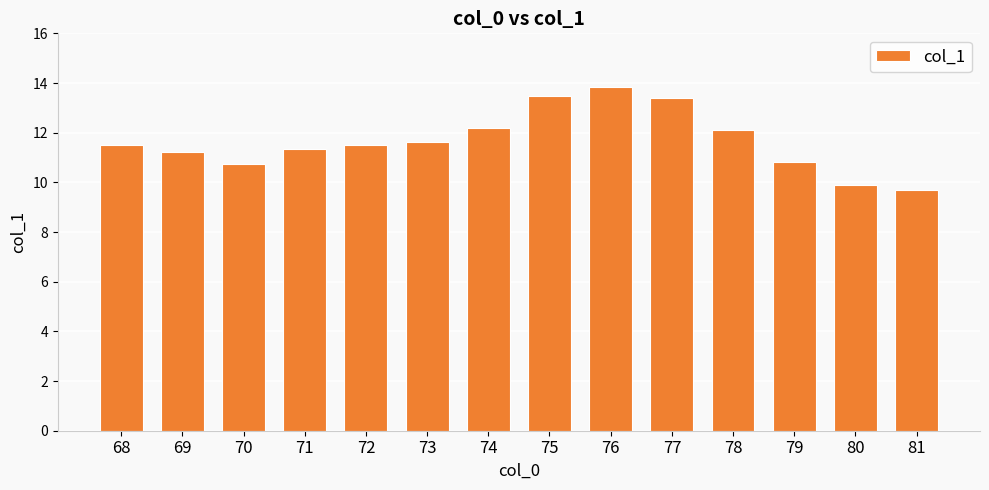

What is the change in value from 68 to 77?

+1.9